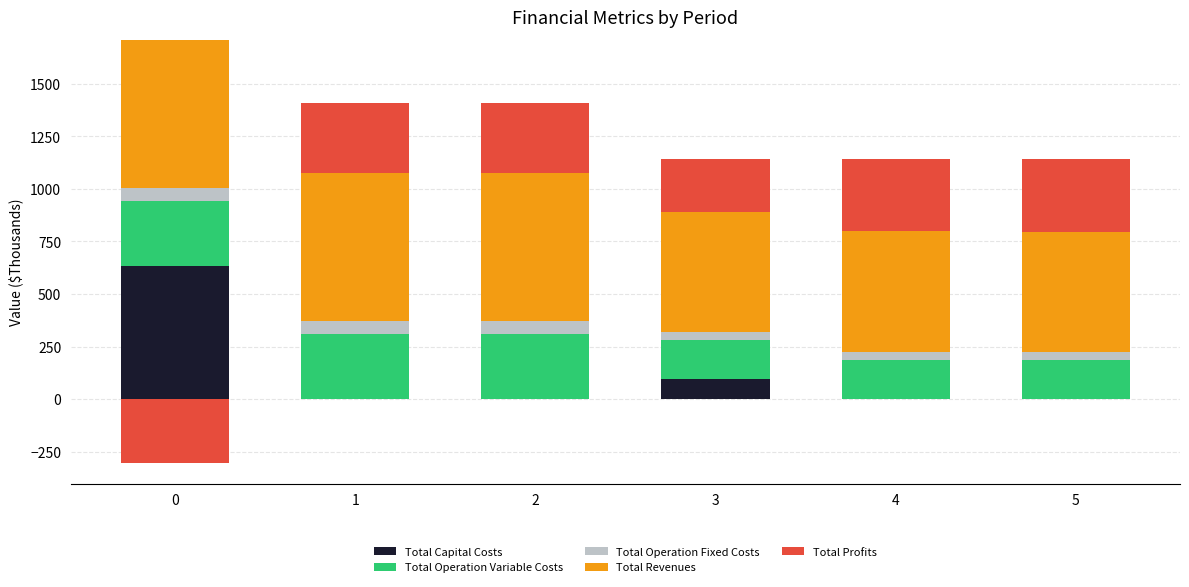

At how many categories does at least one series exceed 499?

6